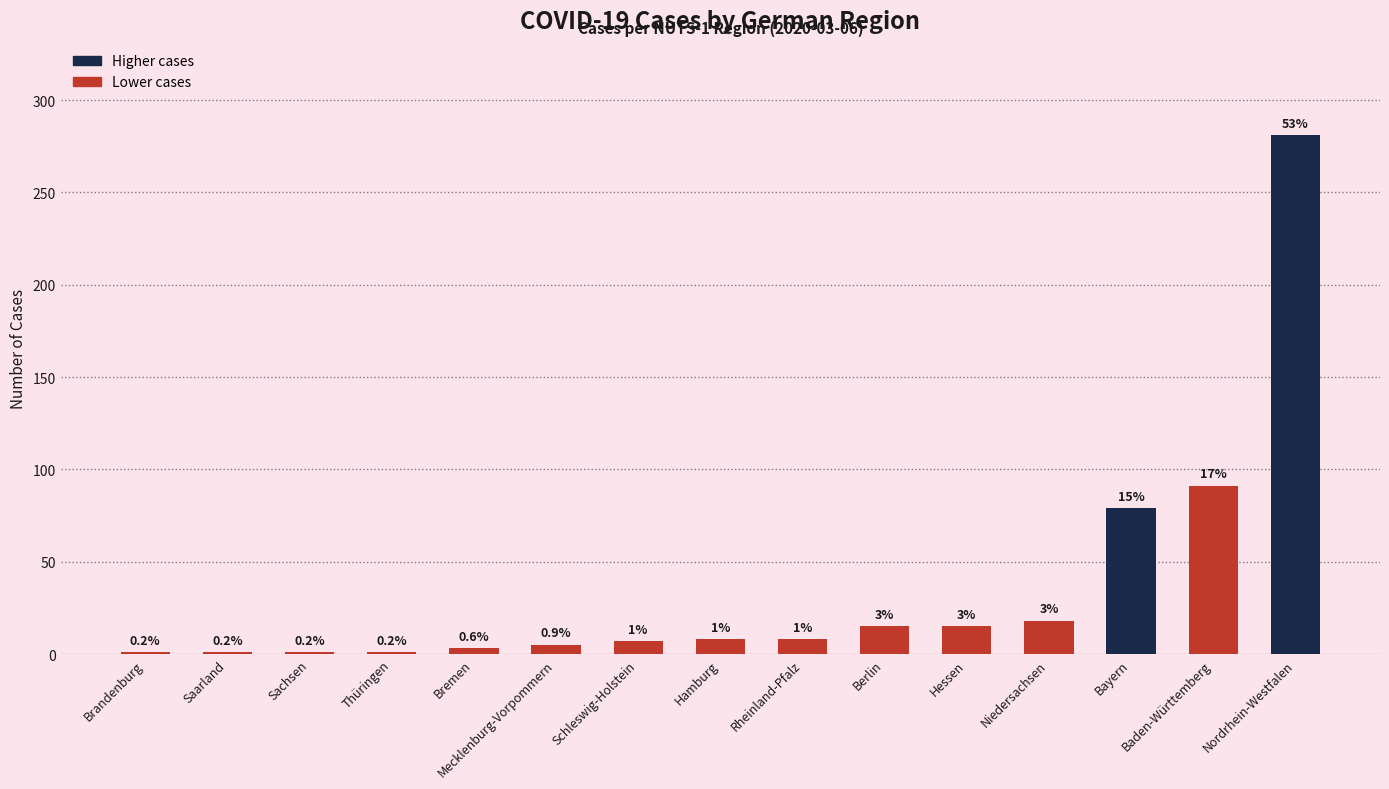

Between Mecklenburg-Vorpommern and Bremen, which is larger?

Mecklenburg-Vorpommern